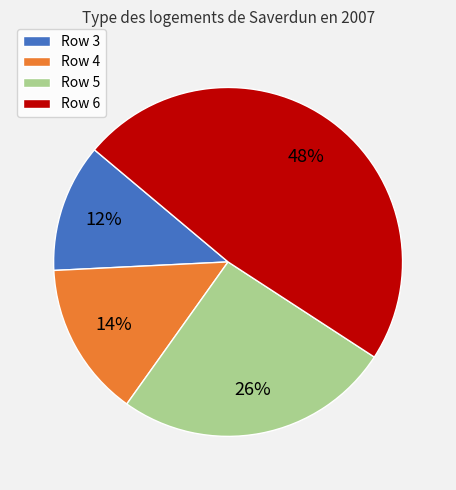

What is the smallest slice in the pie chart?

Row 3